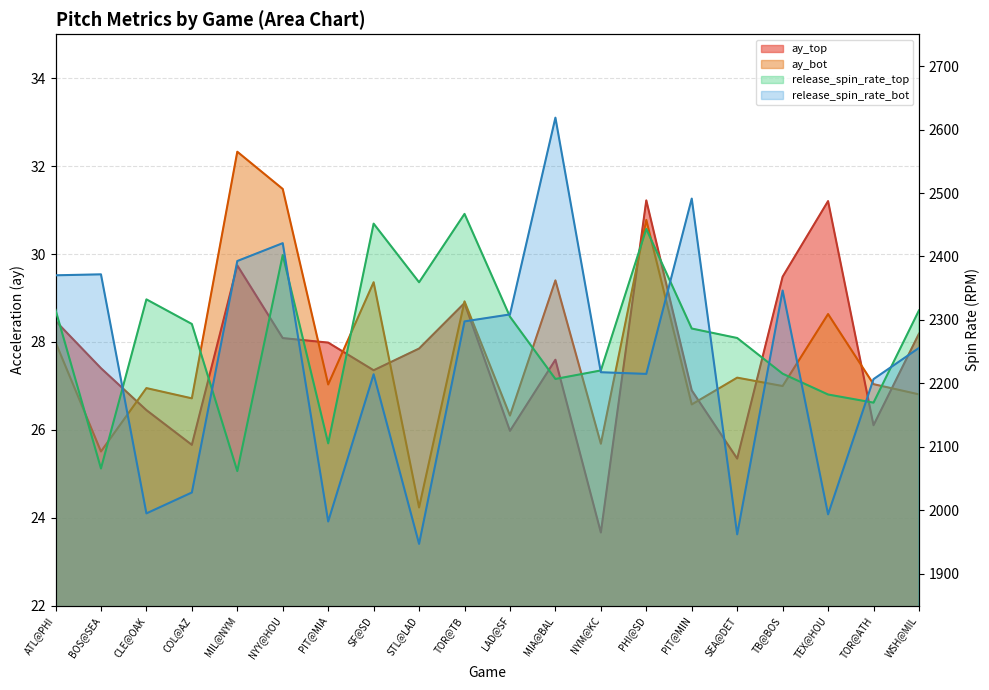

What is the maximum value shown in the chart?

2618.7